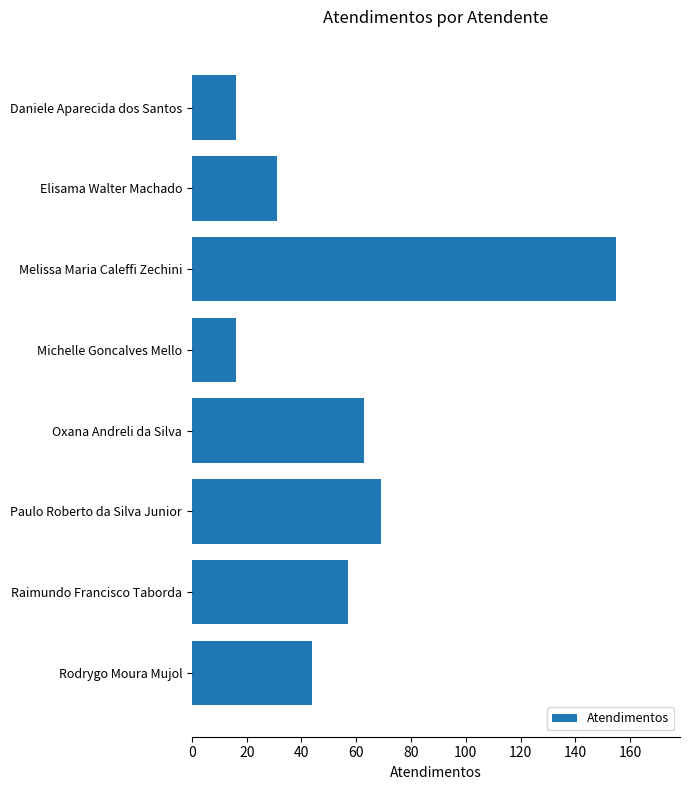

True or false: the data shows 94 at Oxana Andreli da Silva.

False